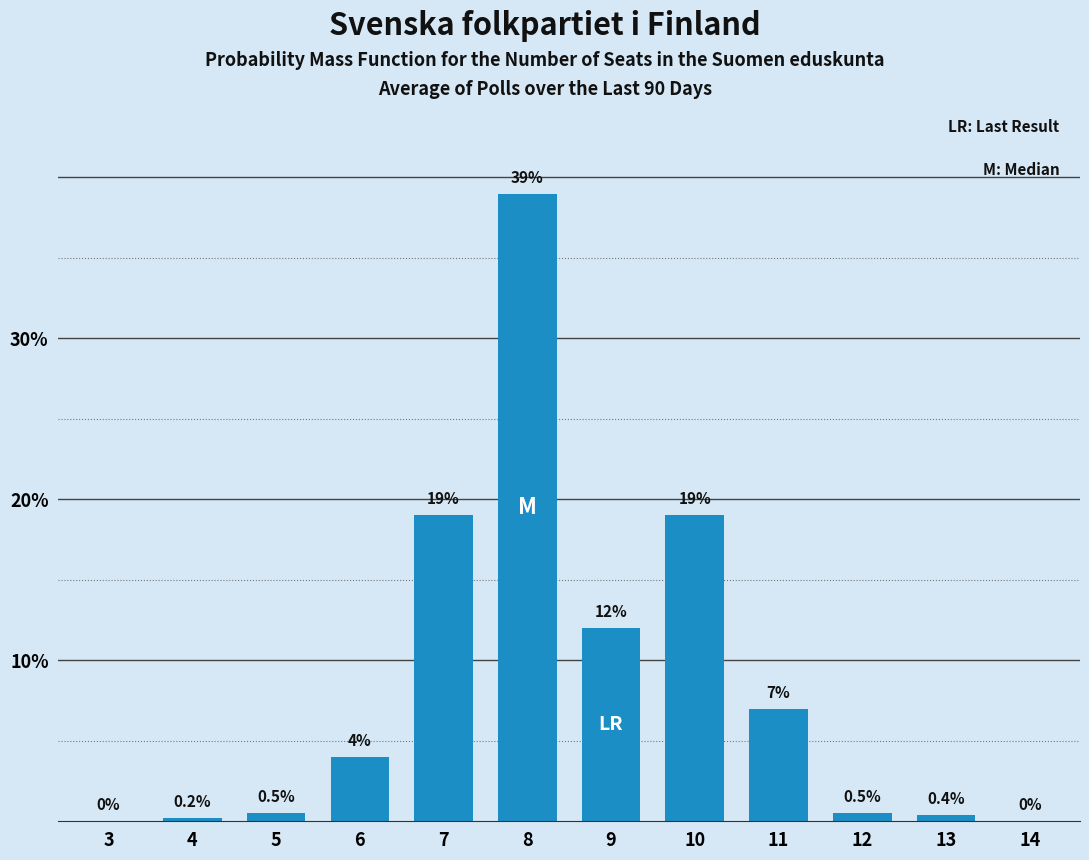

Reading left to right, transcribe all the data shown in this chart.

3=0.0	4=0.2	5=0.5	6=4.0	7=19.0	8=39.0	9=12.0	10=19.0	11=7.0	12=0.5	13=0.4	14=0.0